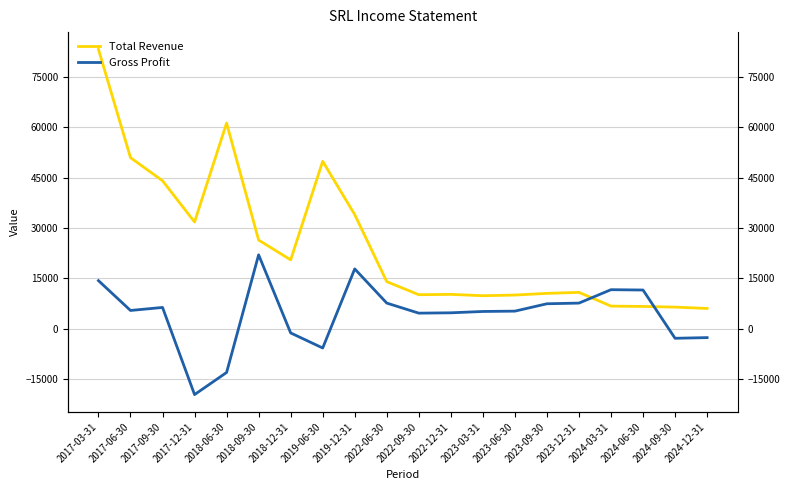

How many data points in Total Revenue are less than 14000?

10